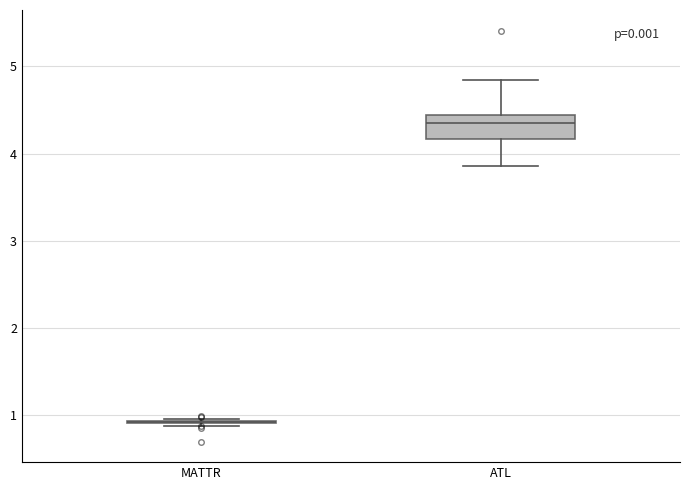

Comparing the boxes themselves (not the whiskers), which one is the tallest?

ATL